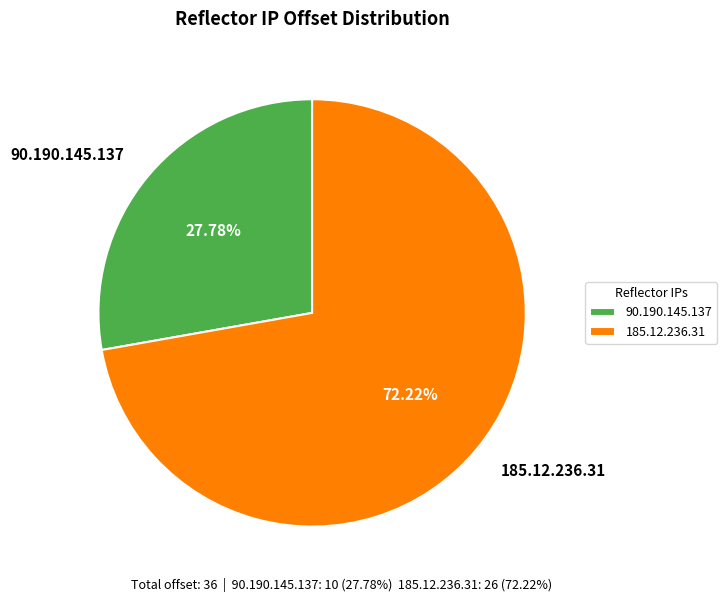

Which slice represents more than half of the pie?

185.12.236.31